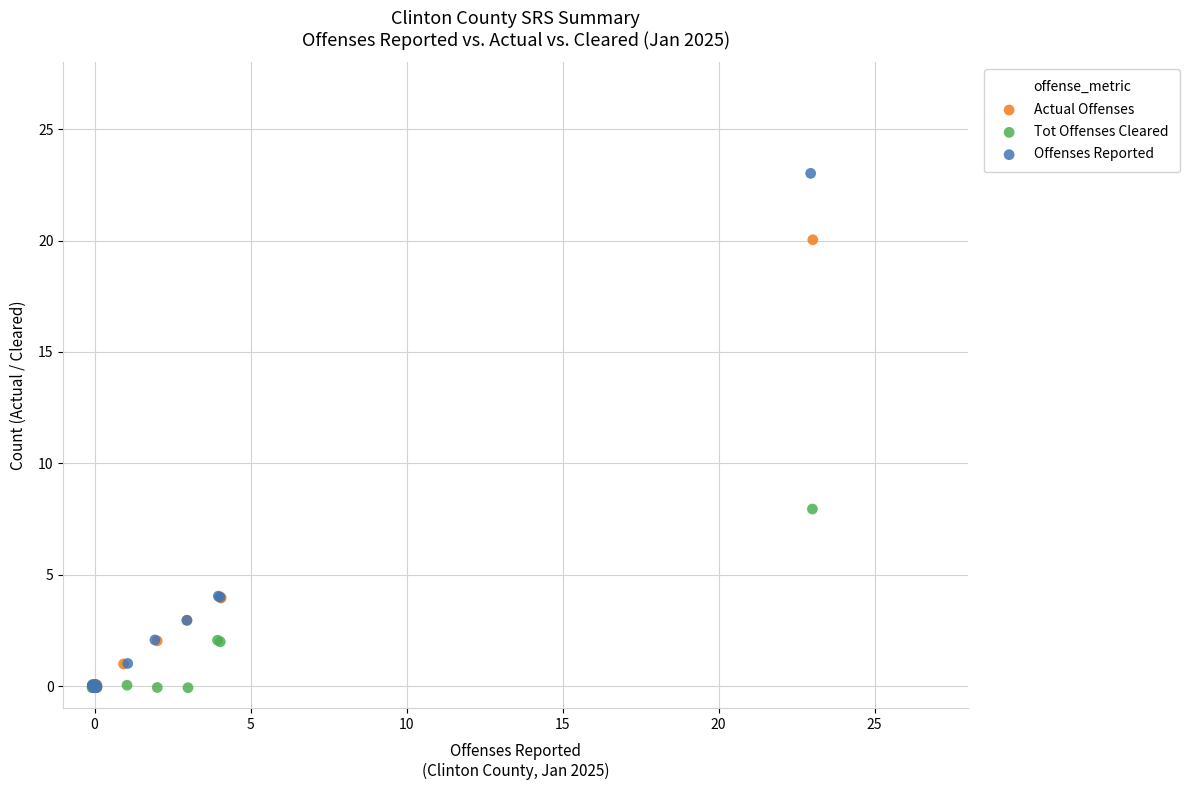

Which series has the widest spread of Y values?

Offenses Reported